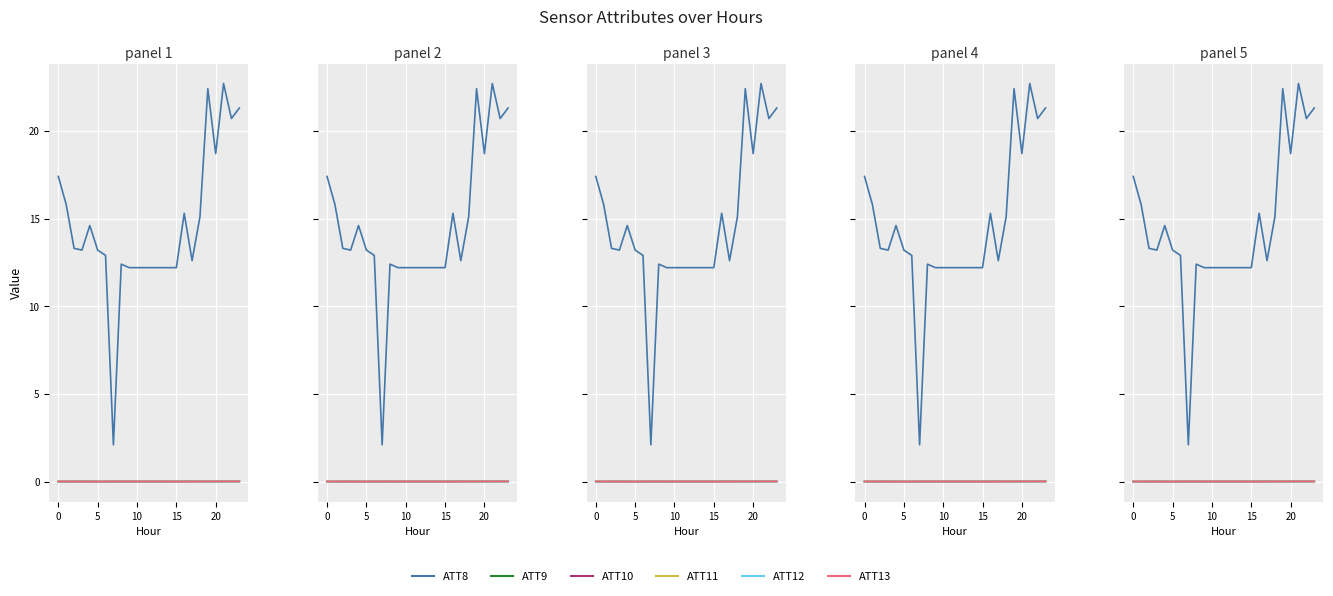

In ATT11, how many points are lower than both neighbors (excluding endpoints)?

6